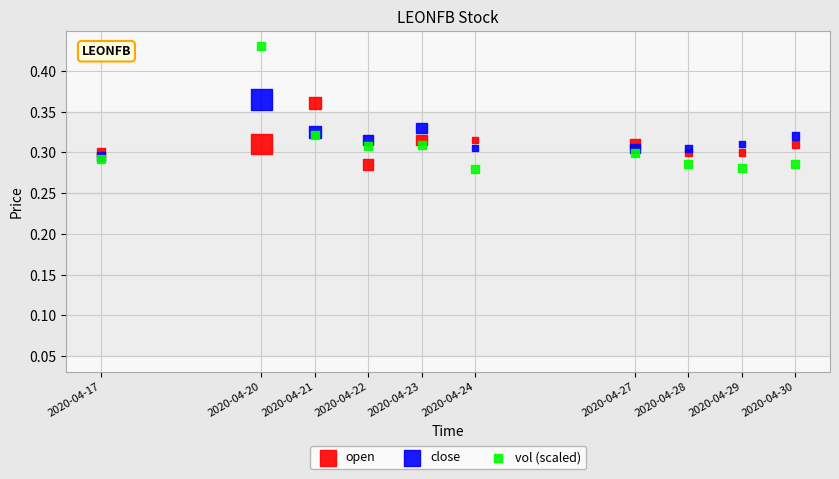

What are all the series names shown in the legend?

open, close, vol (scaled)